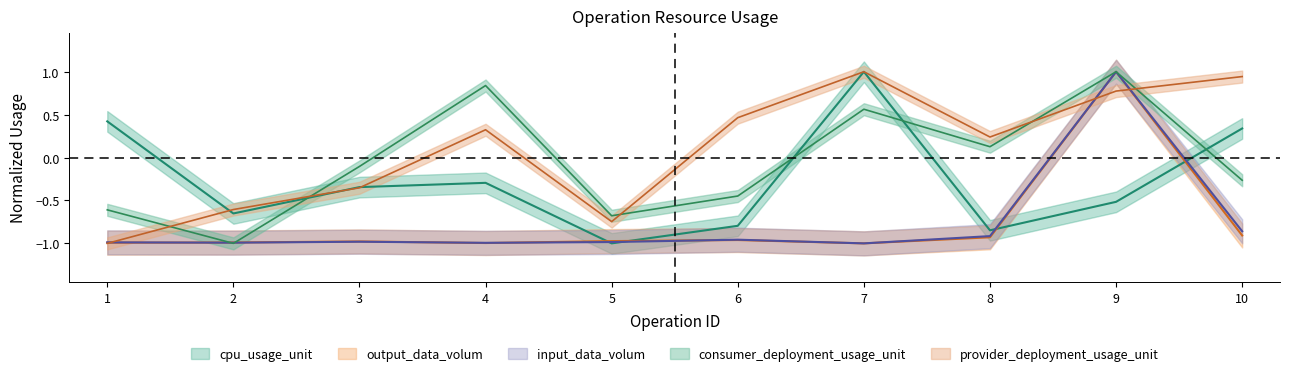

What is the difference between the second highest and second lowest values in the cpu_usage_unit series?

1.3